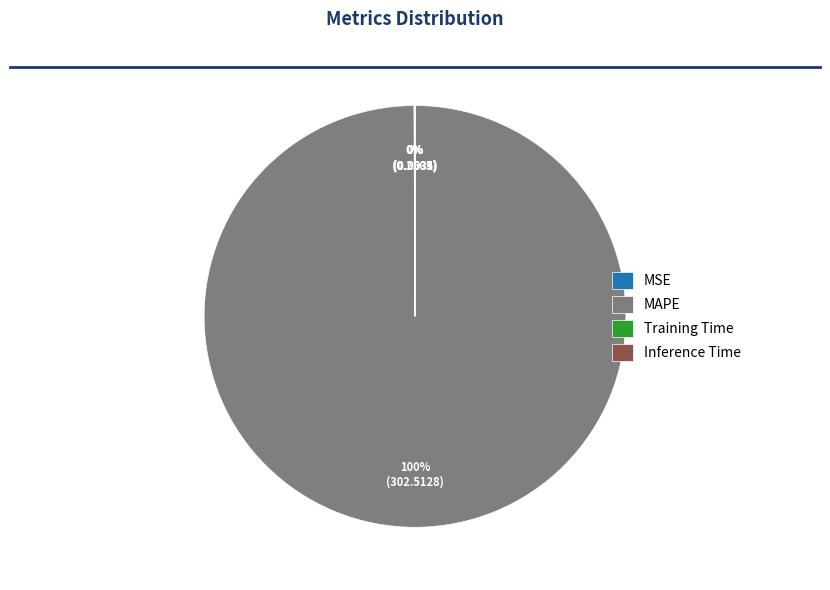

What is the largest slice in the pie chart?

MAPE